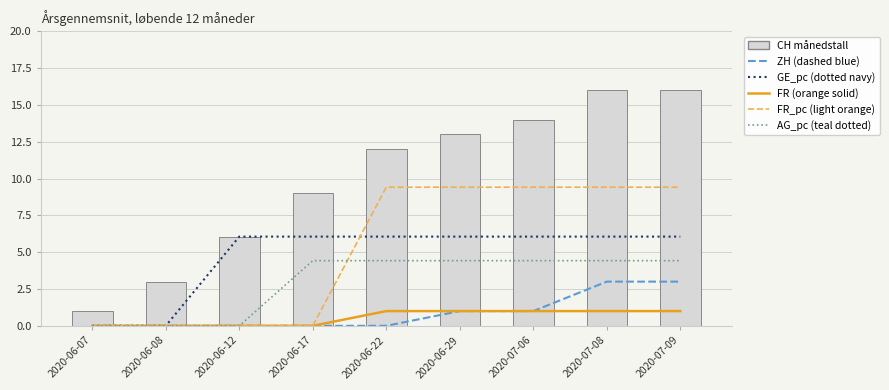

What is the label of the 7th bar from the left?

2020-07-06